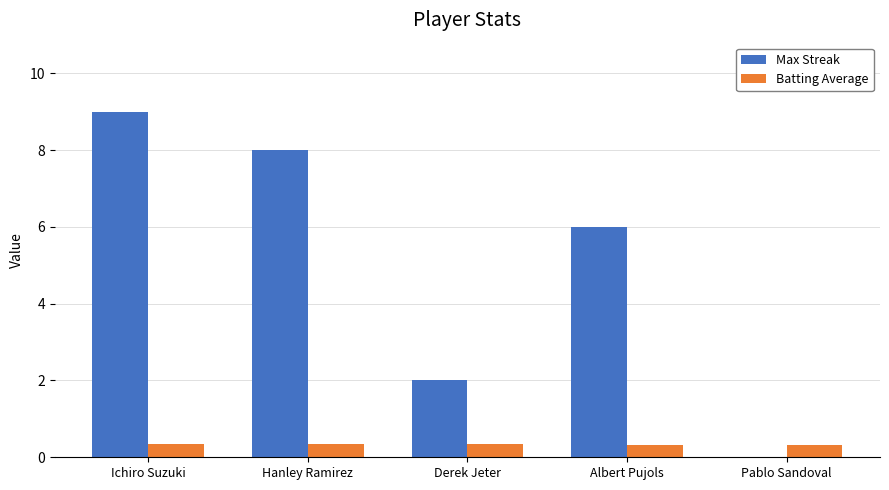

How many Batting Average values are between 0 and 1?

5